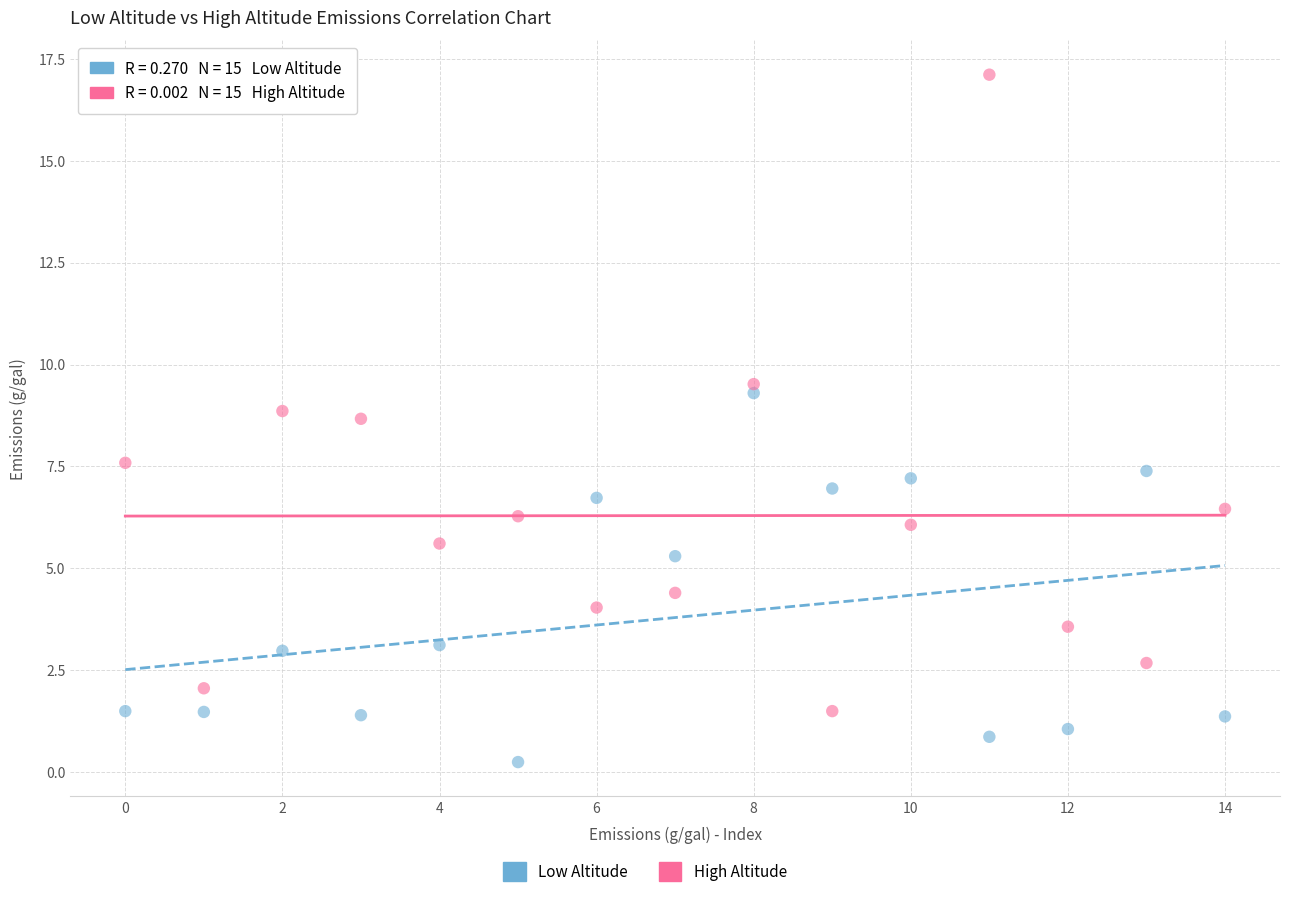

Which series contains the lowest Y value?

Low Altitude